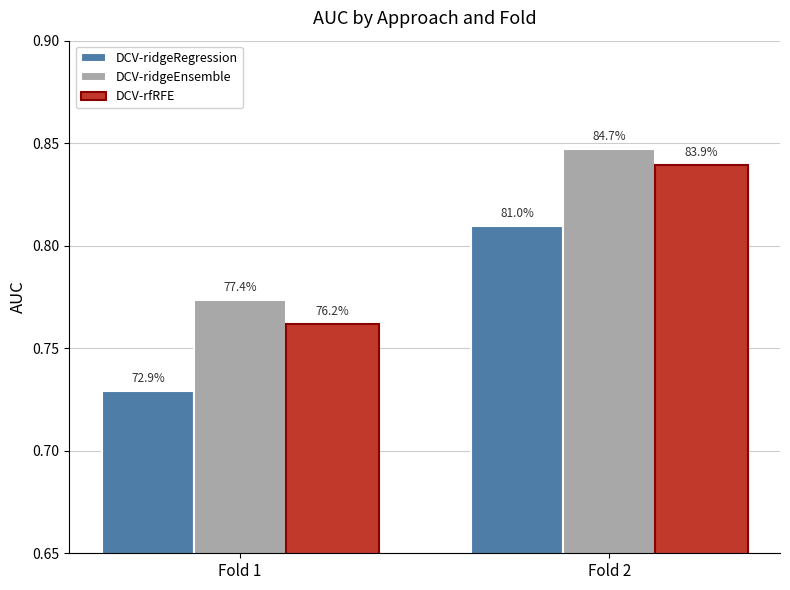

At Fold 1, list the series in order from largest to smallest.

DCV-ridgeEnsemble, DCV-rfRFE, DCV-ridgeRegression